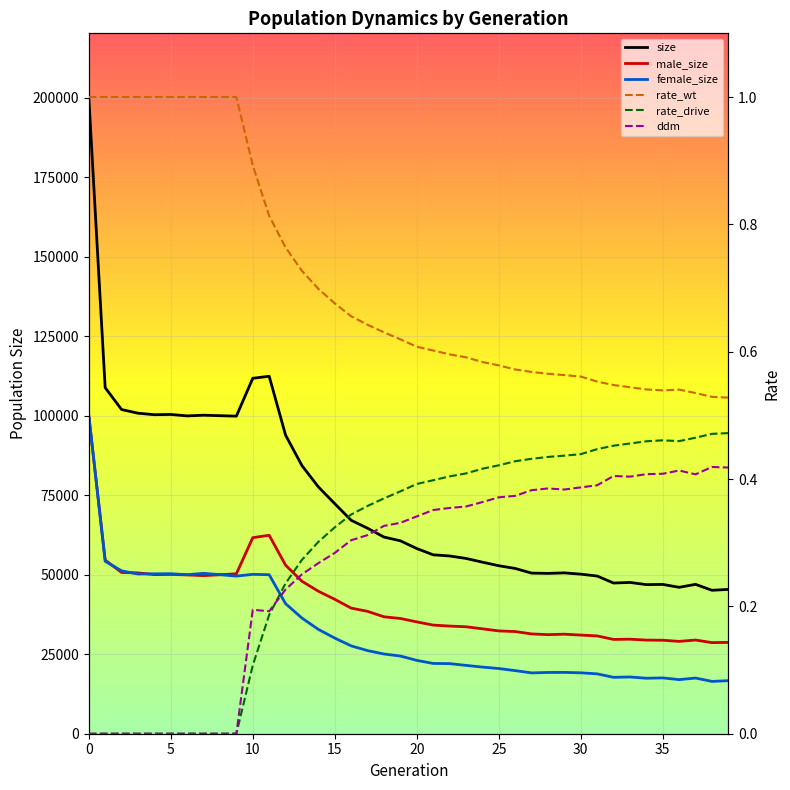

What is the value of the male_size point at the 14th from the left?

47928.0